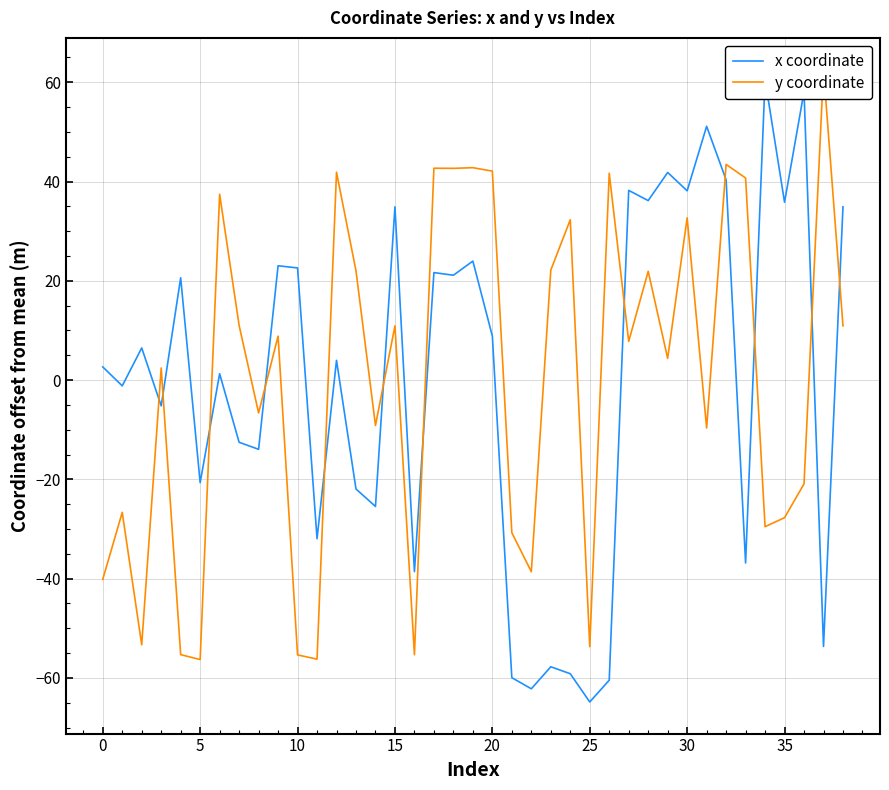

How many times do x coordinate and y coordinate cross each other?

12